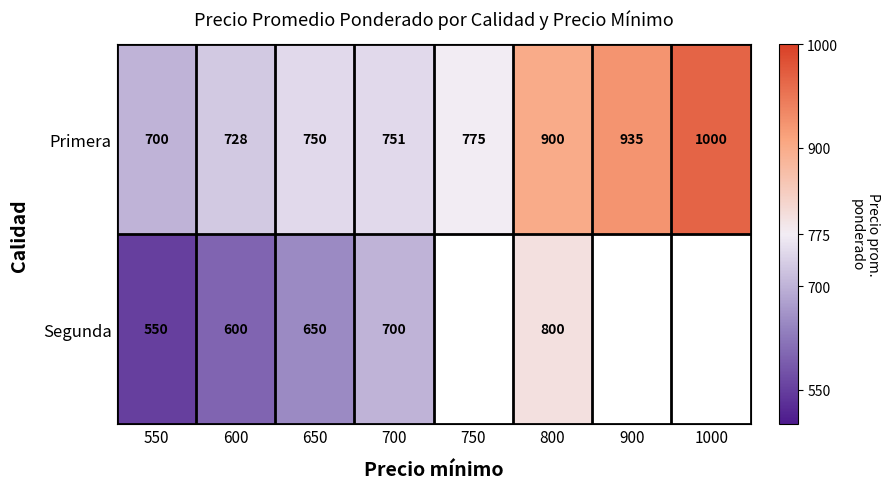

The Primera series shows 155 at 650. True or false?

False